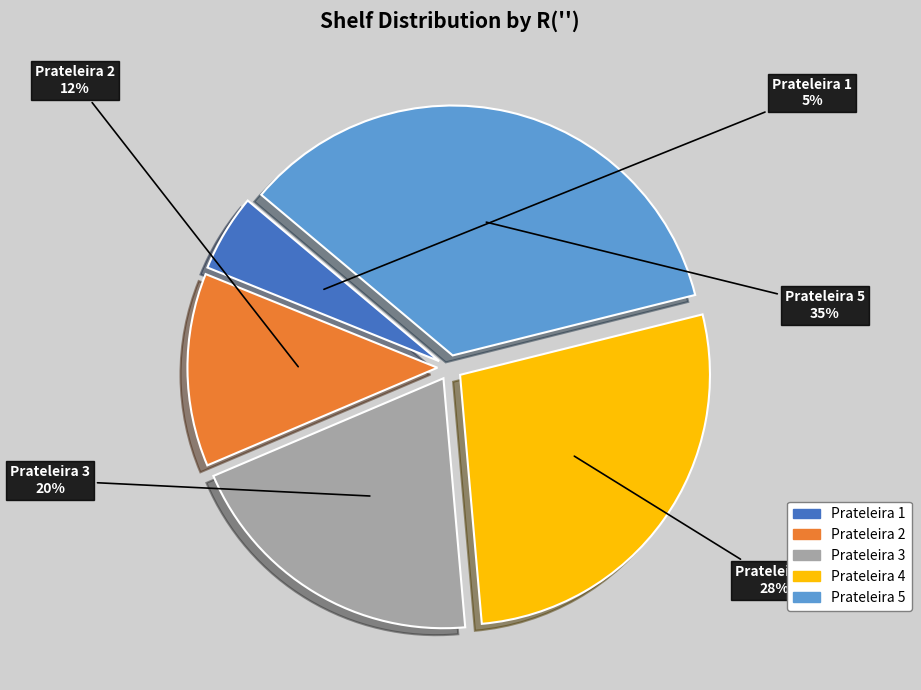

Is there a majority slice in this chart?

No